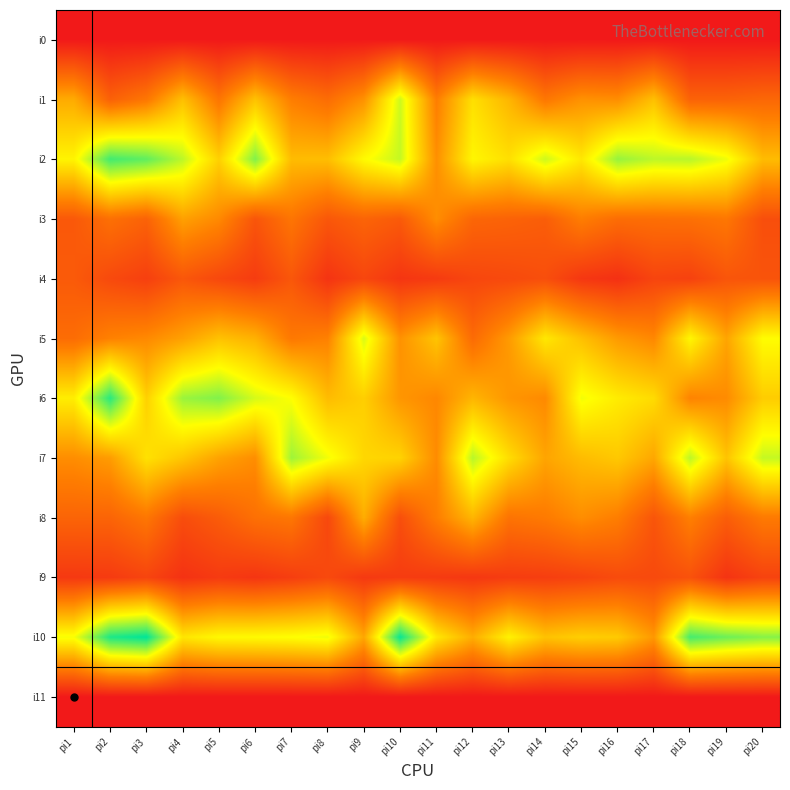

Which has a higher value, pi16 or pi13?

pi16